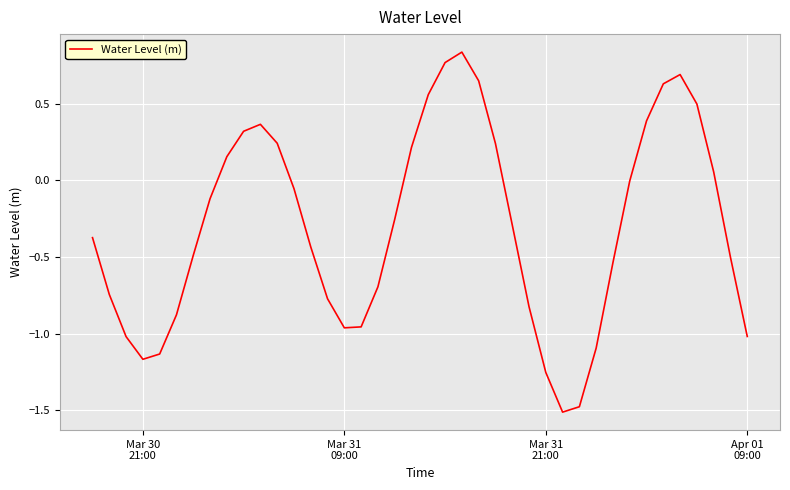

What is the difference between the maximum and minimum values?

2.3